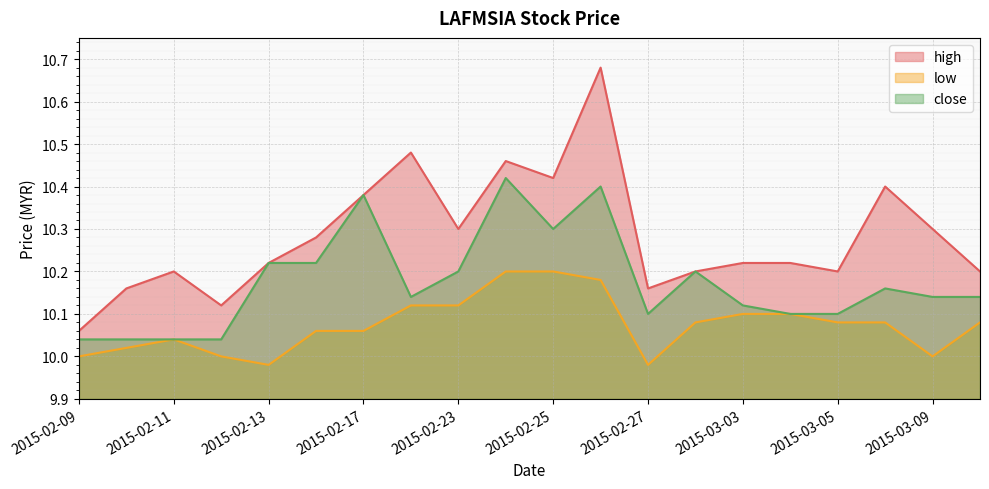

Which has a higher value, 2015-02-18 or 2015-02-25?

2015-02-18